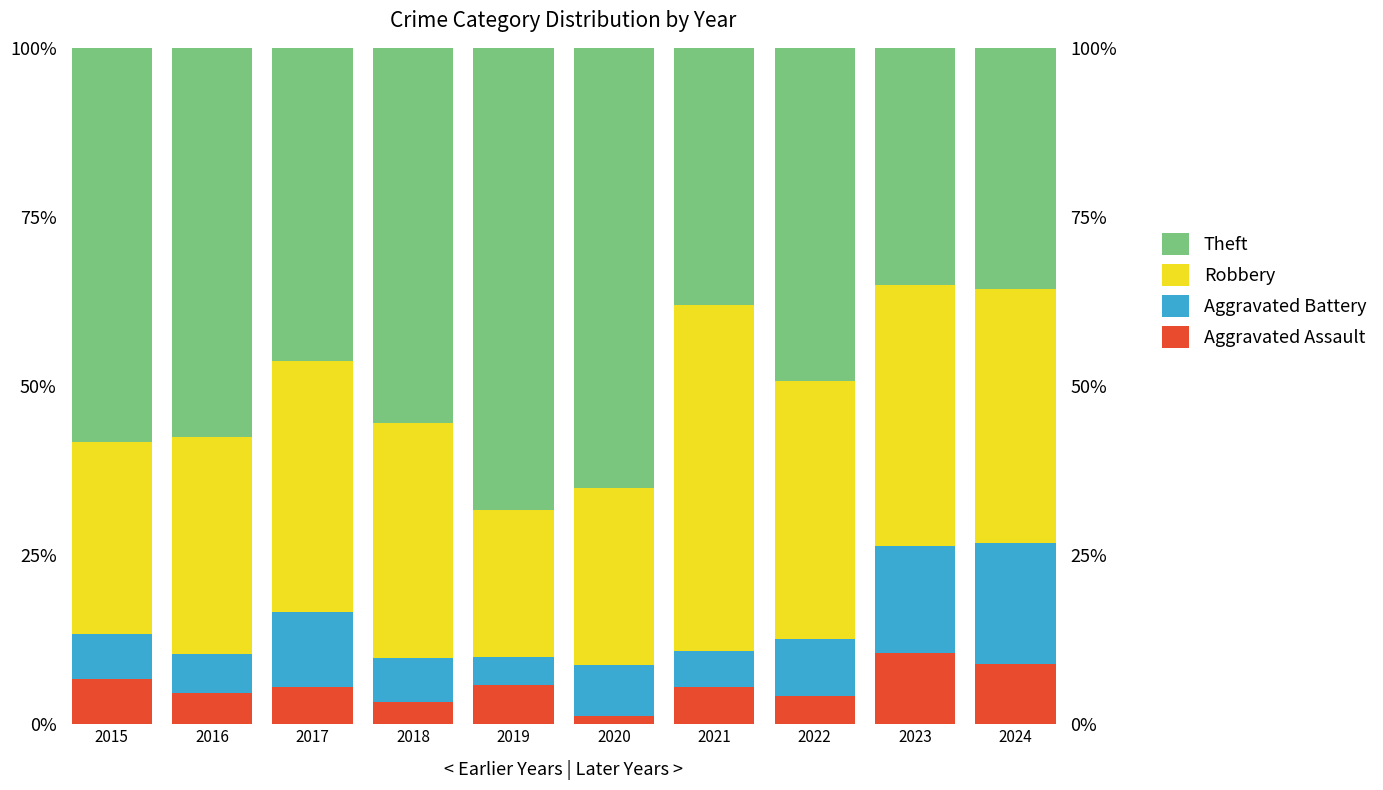

What is the sum of all Aggravated Battery values?

89.2